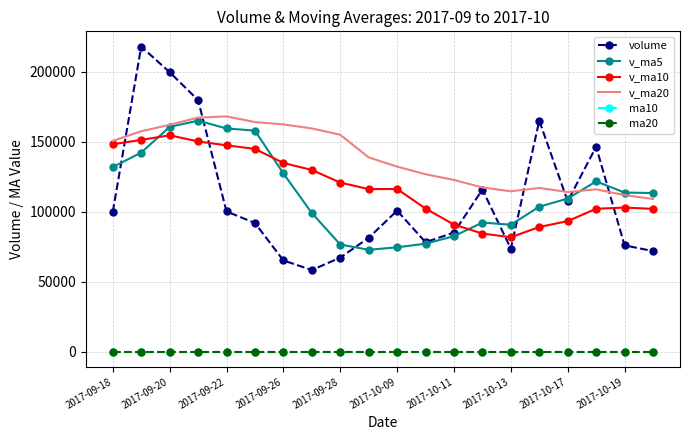

True or false: ma10 and v_ma20 intersect in this chart.

False